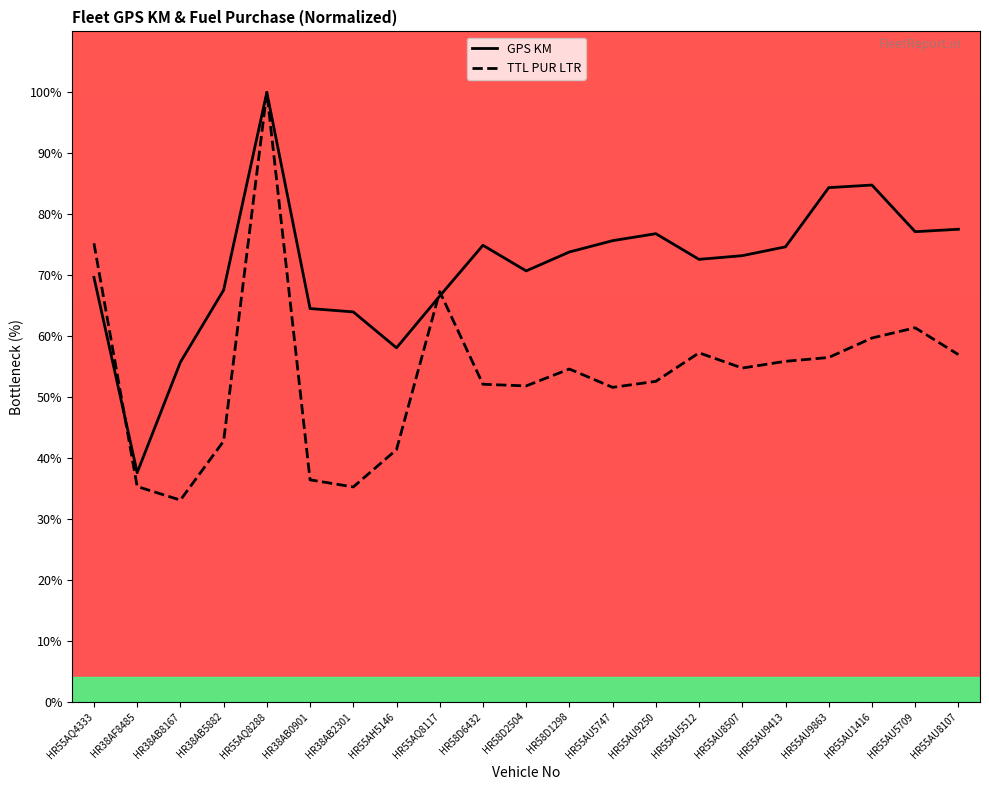

True or false: GPS KM has more than 1 points higher than both neighbors.

True